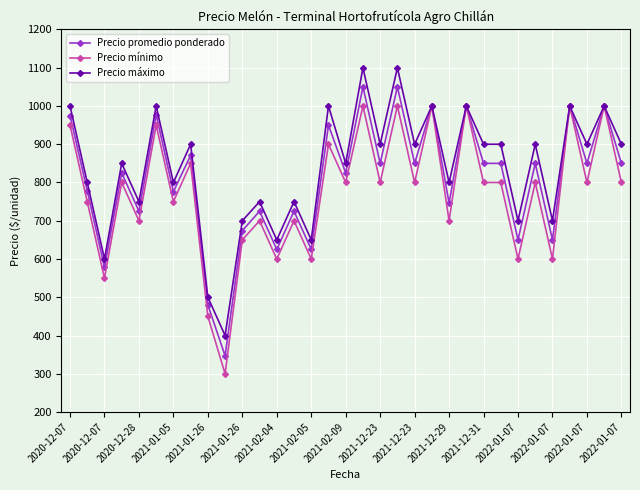

List the series in order of their peak value, highest first.

Precio máximo, Precio promedio ponderado, Precio mínimo